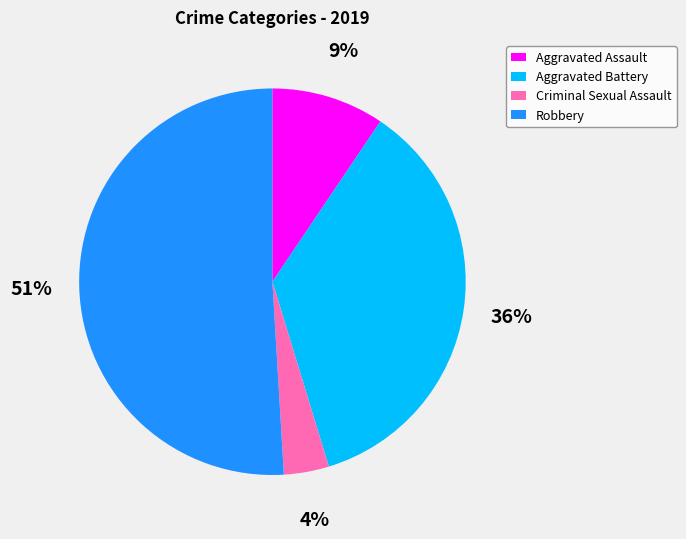

To the nearest percent, what percentage of the pie is Aggravated Assault?

9%